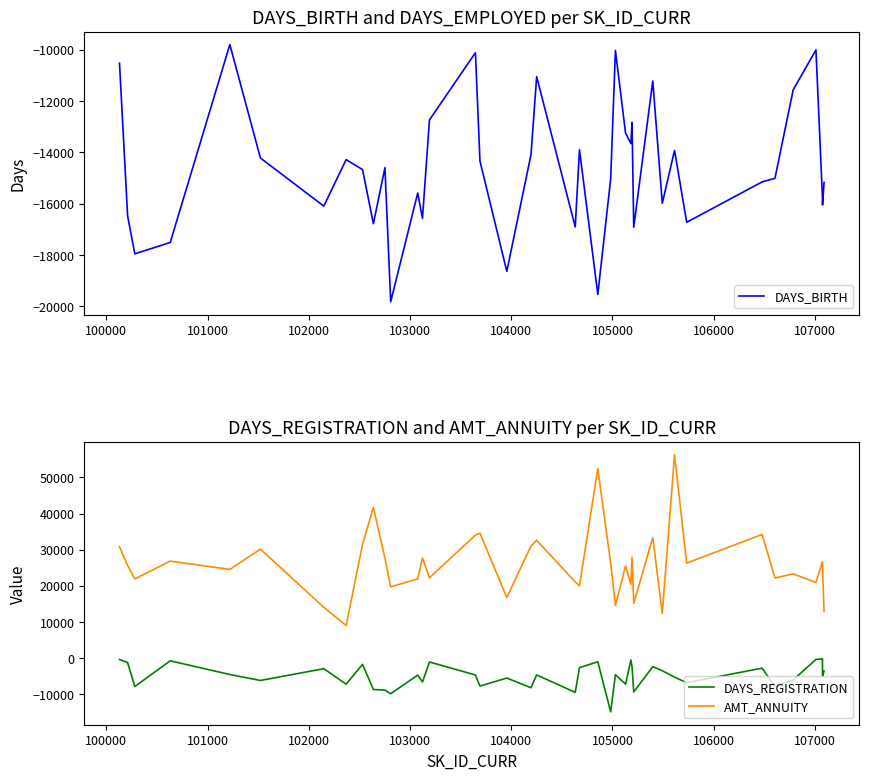

True or false: DAYS_REGISTRATION and AMT_ANNUITY intersect in this chart.

False